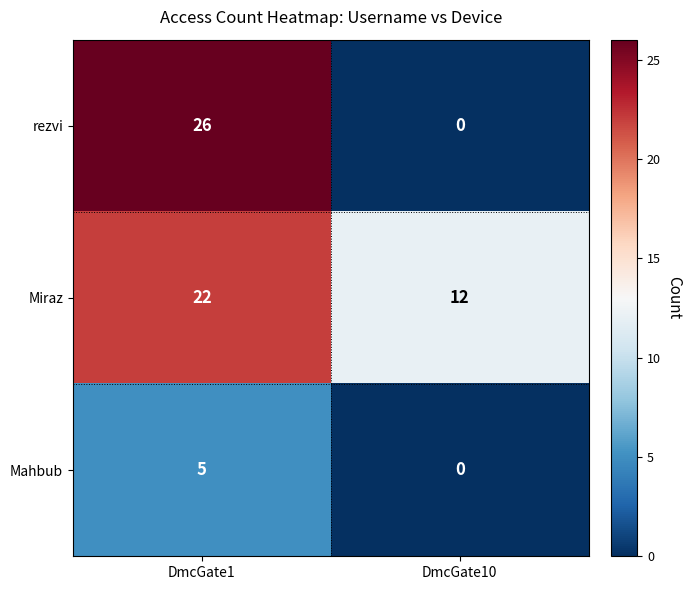

Rank the series at DmcGate1 from lowest to highest value.

Mahbub, Miraz, rezvi